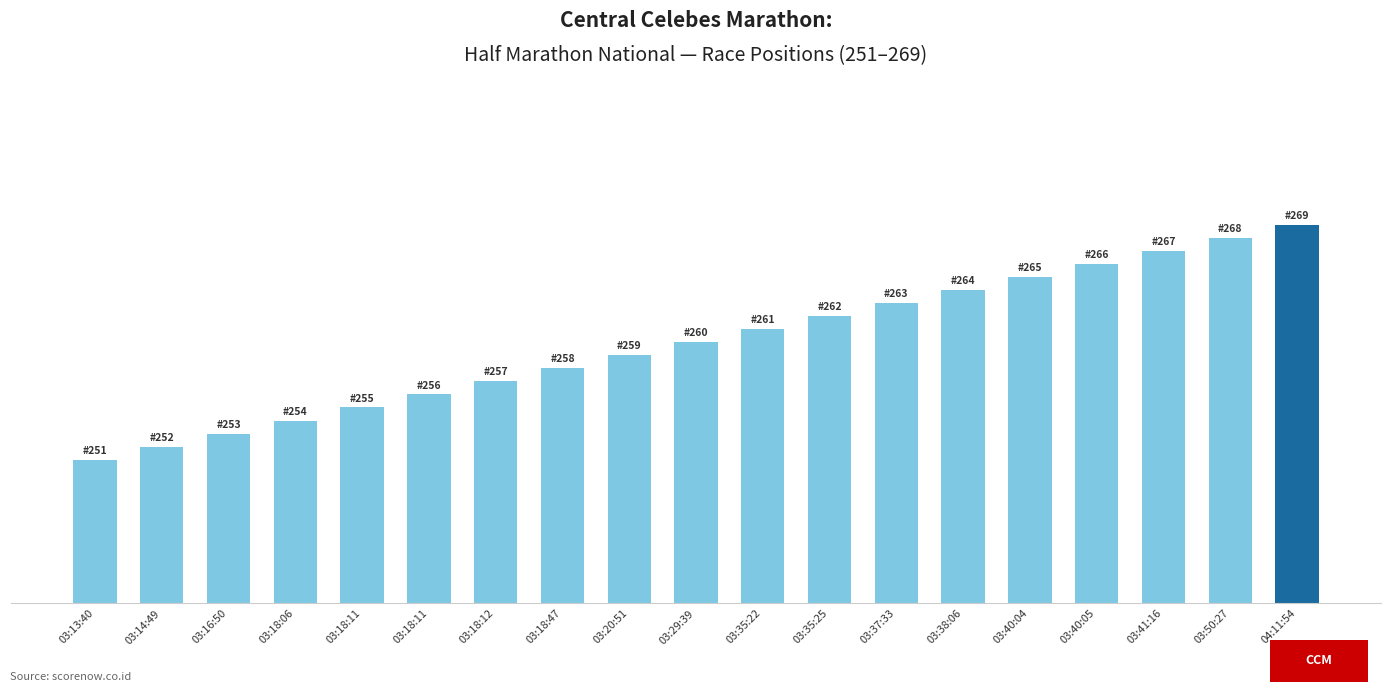

Rank the categories by value from highest to lowest.

04:11:54, 03:50:27, 03:41:16, 03:40:05, 03:40:04, 03:38:06, 03:37:33, 03:35:25, 03:35:22, 03:29:39, 03:20:51, 03:18:47, 03:18:12, 03:18:11, 03:18:11, 03:18:06, 03:16:50, 03:14:49, 03:13:40